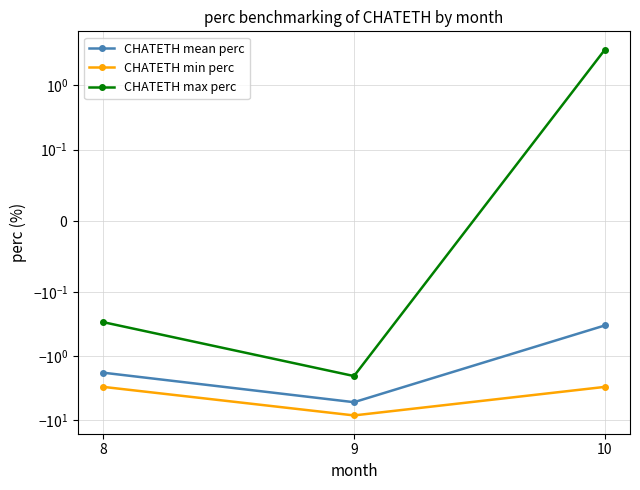

Which label corresponds to the smallest value in the chart?

9